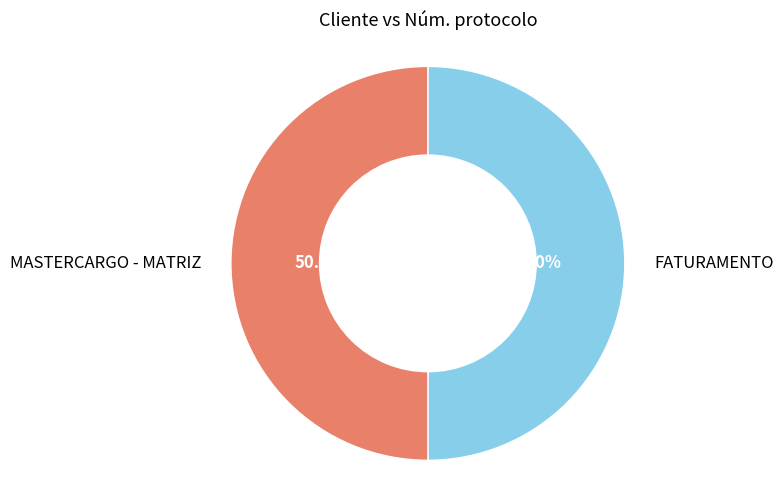

The FATURAMENTO slice represents 50% of the pie. True or false?

True